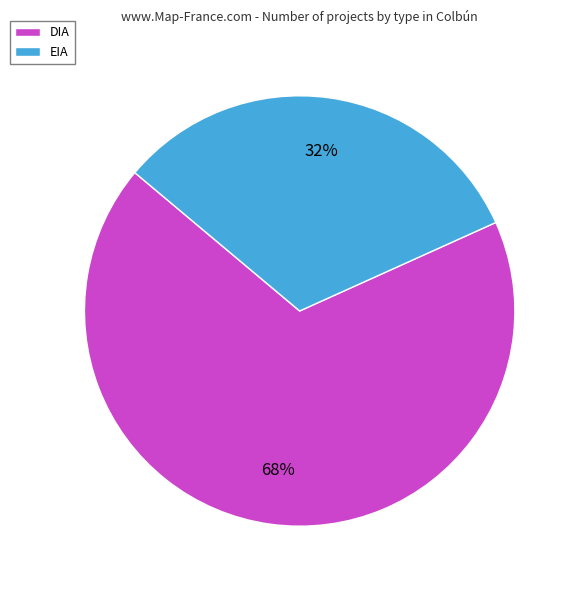

What is the largest slice in the pie chart?

DIA